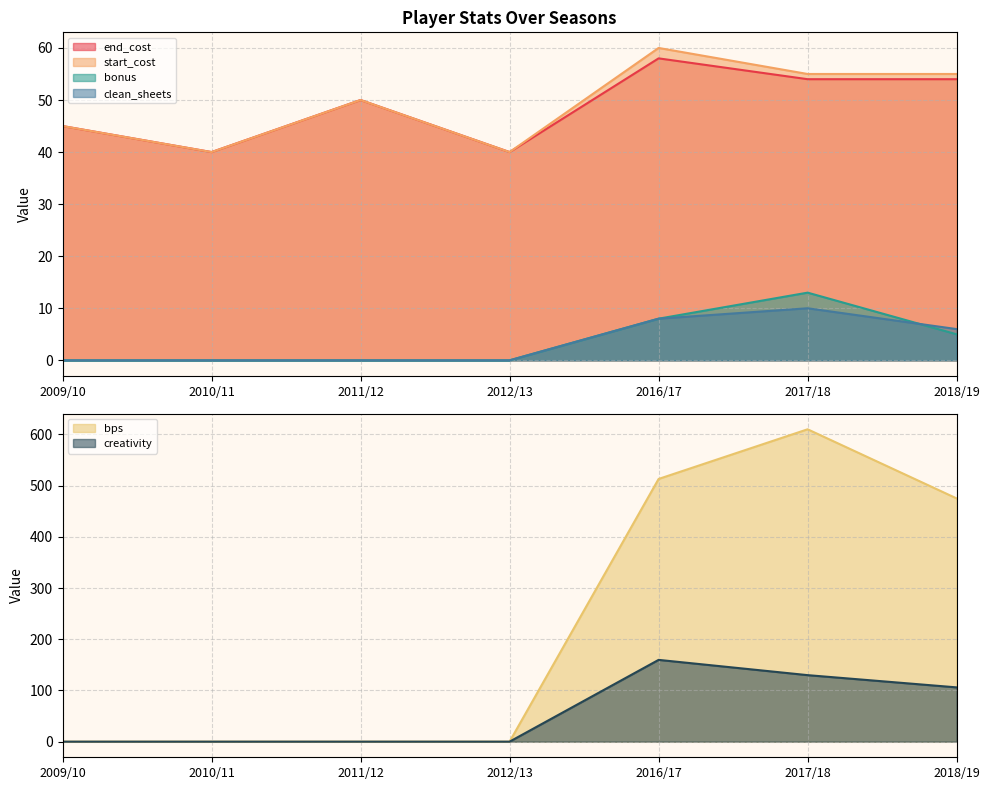

What is the maximum value shown in the chart?

610.0